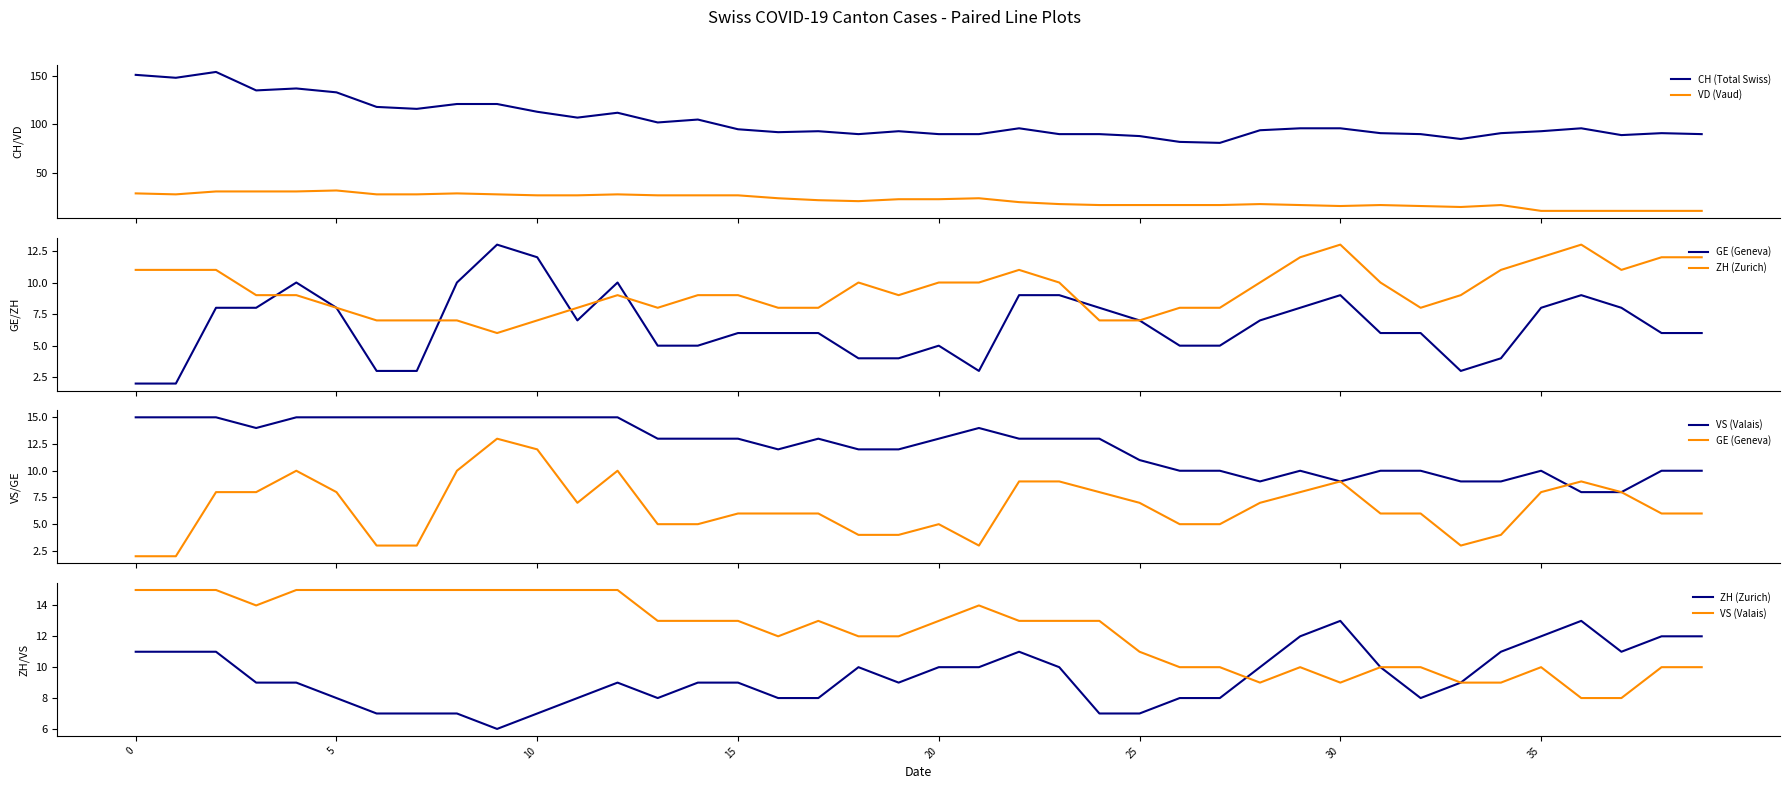

How many times do ZH (Zurich) and VD (Vaud) cross each other?

1